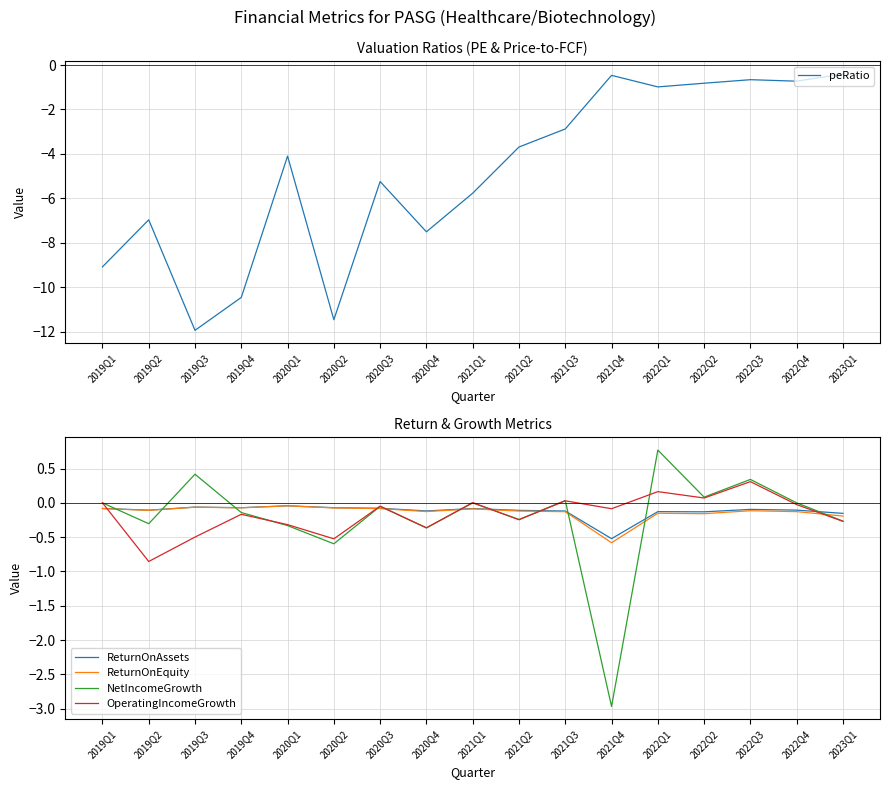

Which category has the lowest value in the NetIncomeGrowth series?

2021Q4